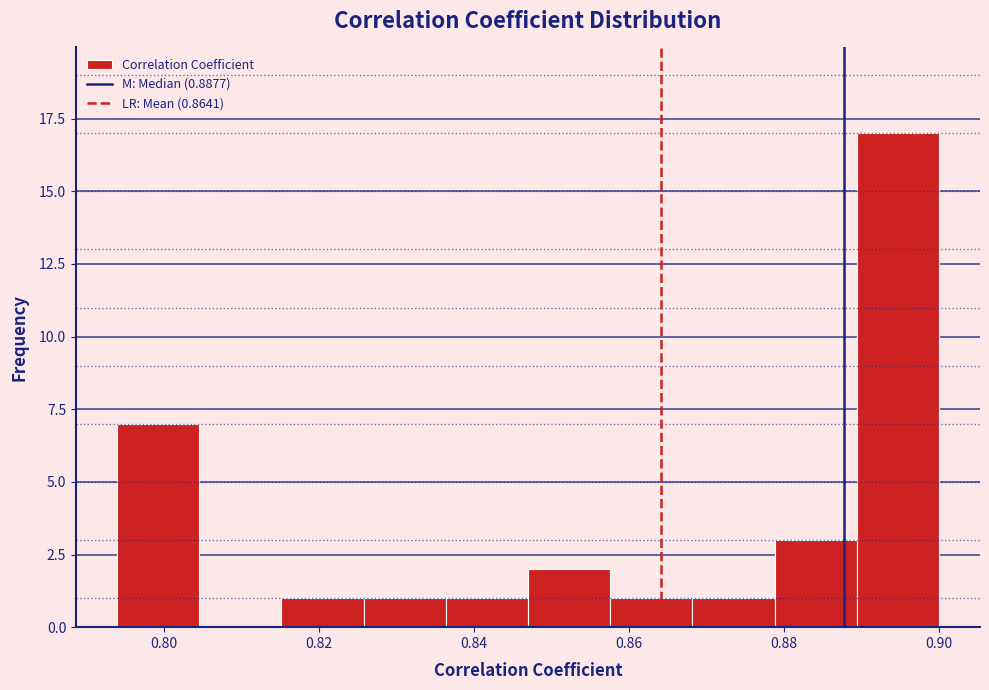

Reading left to right, transcribe this chart: for each bar, give the range it covers on the x-axis and its height. Neither the bar edges nor the heights are printed on the chart, so give them approximately, as read against the axes.

0.794 to 0.804: 7
0.804 to 0.816: 0
0.816 to 0.826: 1
0.826 to 0.836: 1
0.836 to 0.846: 1
0.846 to 0.858: 2
0.858 to 0.868: 1
0.868 to 0.878: 1
0.878 to 0.890: 3
0.890 to 0.900: 17